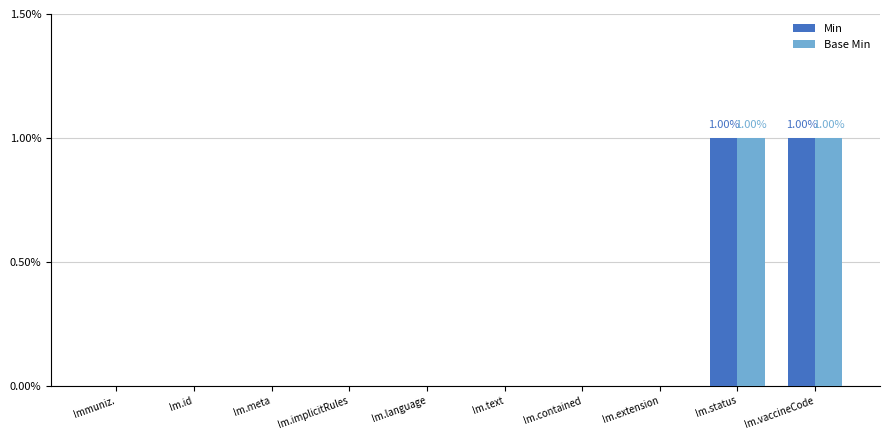

Is the value of Base Min at Im.language greater than the value of Min at Im.vaccineCode?

No